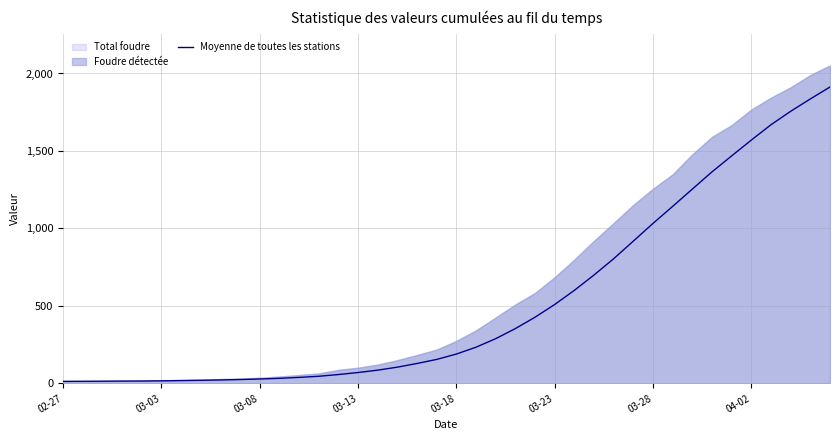

What is the sum of all values?

20946.2